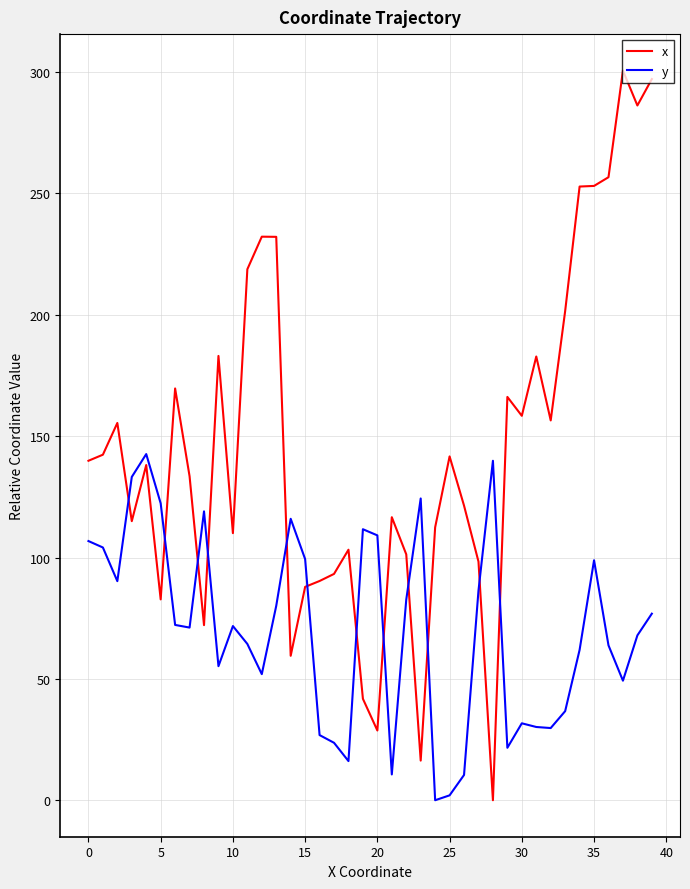

List the series in order of their peak value, lowest first.

y, x